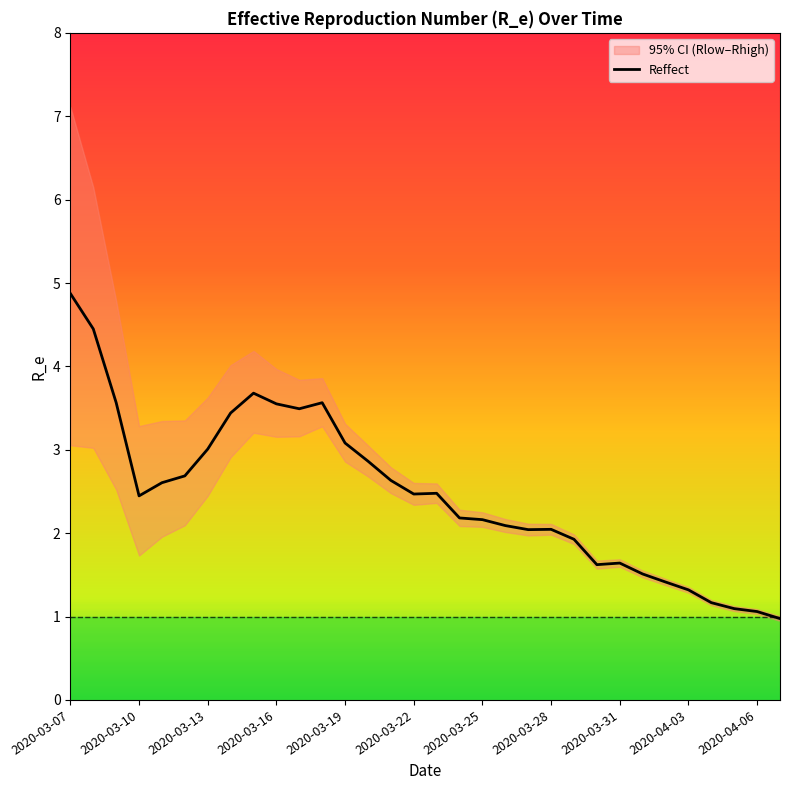

The value at 19 is 2.1. True or false?

True